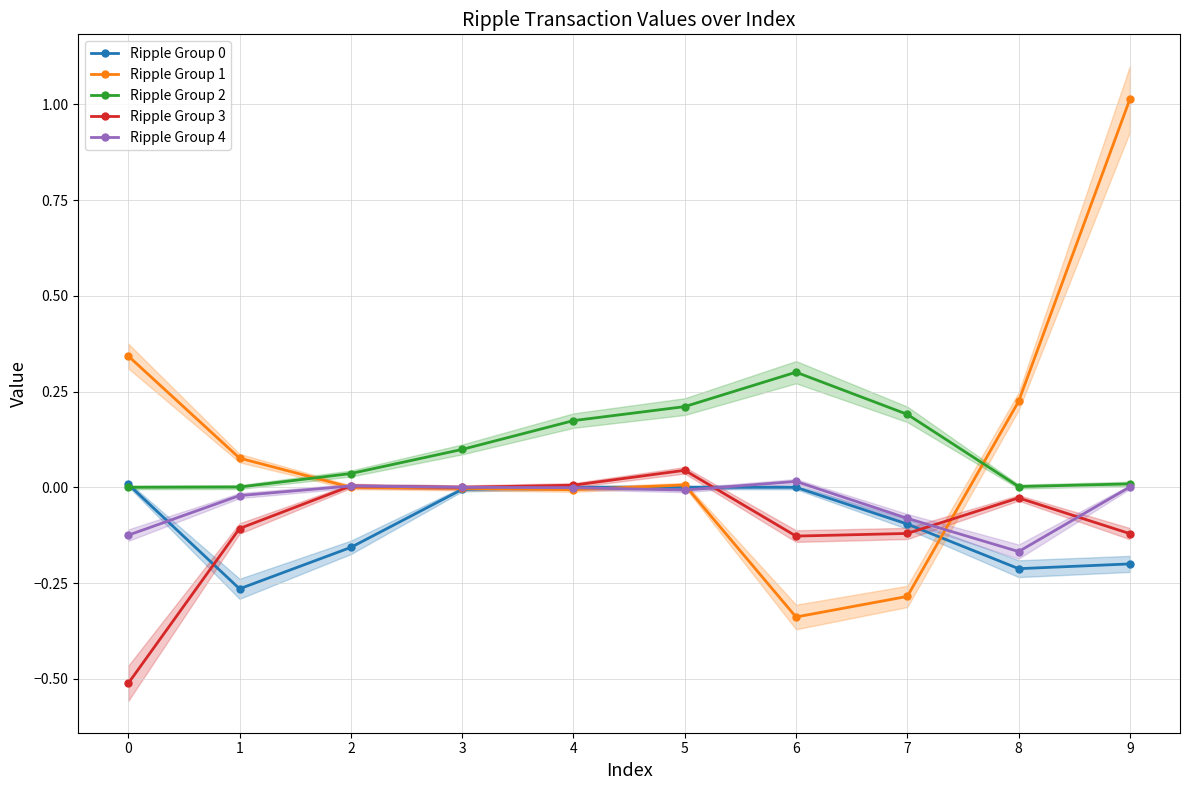

At 8, list the series in order from largest to smallest.

Ripple Group 1, Ripple Group 2, Ripple Group 3, Ripple Group 4, Ripple Group 0